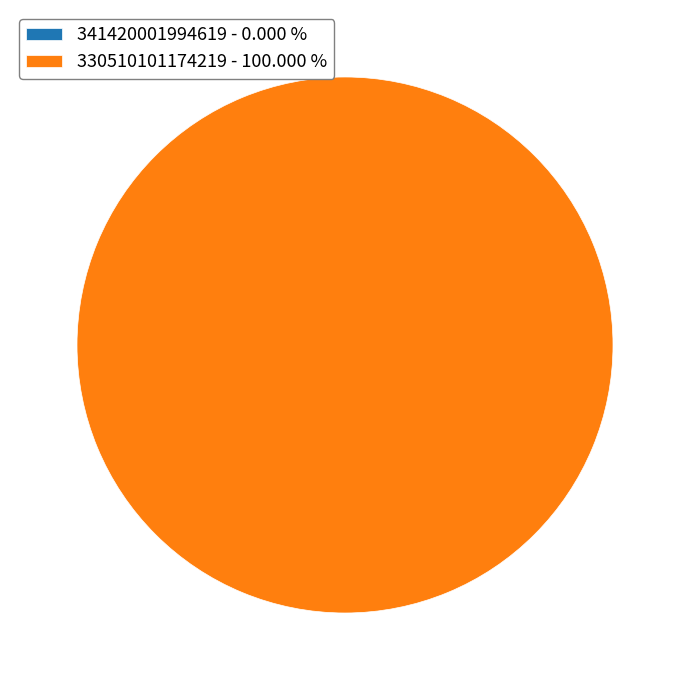

What is the total percentage of 330510101174219 and 341420001994619?

100.0%